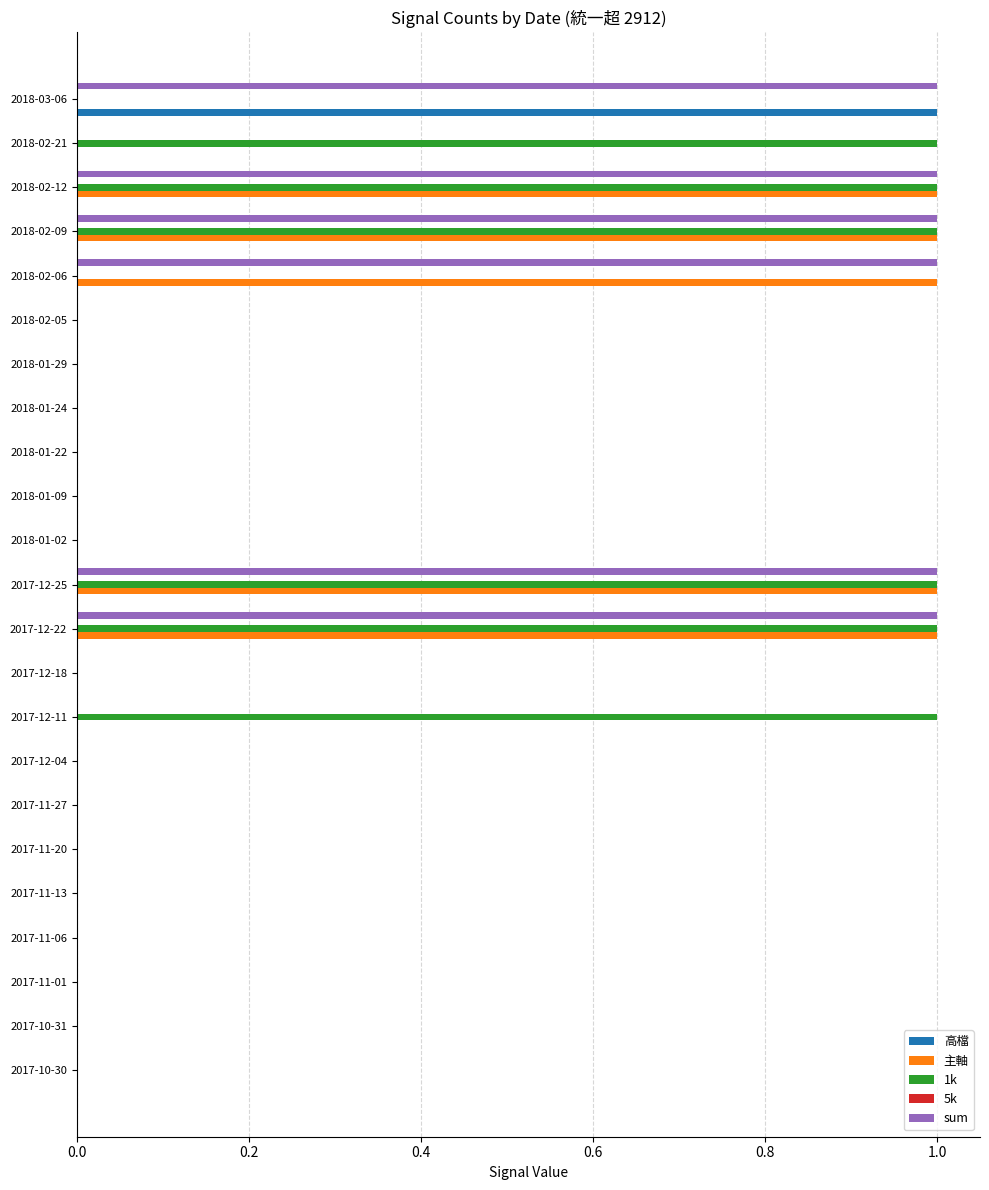

What is the maximum value for sum?

1